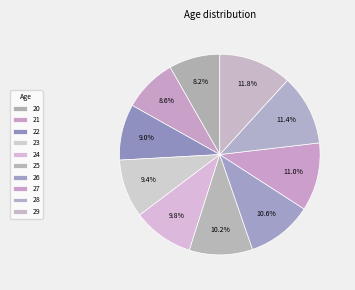

What is the smallest slice in the pie chart?

20